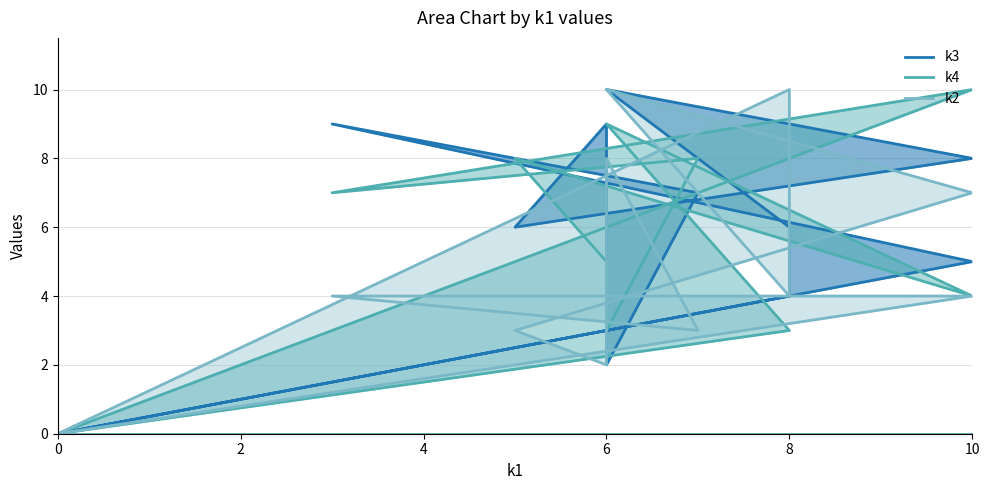

Between 0 and 6, which series saw the biggest shift?

k3